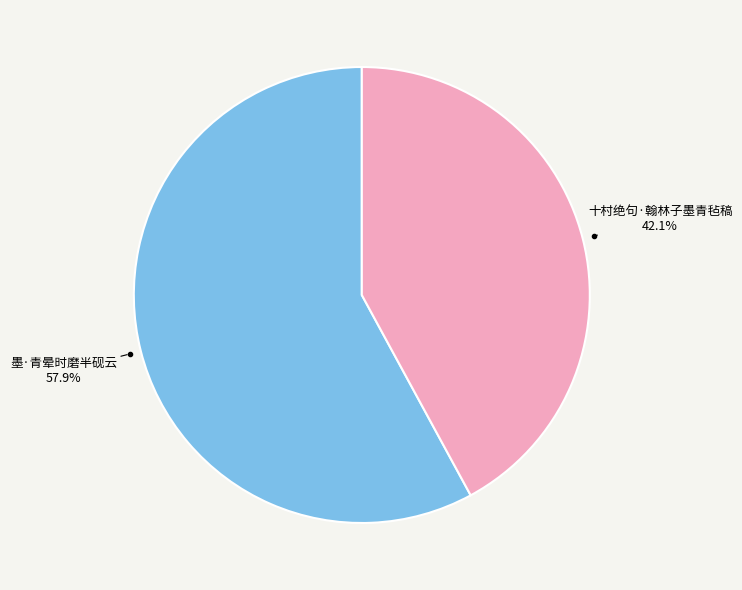

Combined, do 十村绝句·翰林子墨青毡稿 and 墨·青晕时磨半砚云 account for over 50%?

Yes